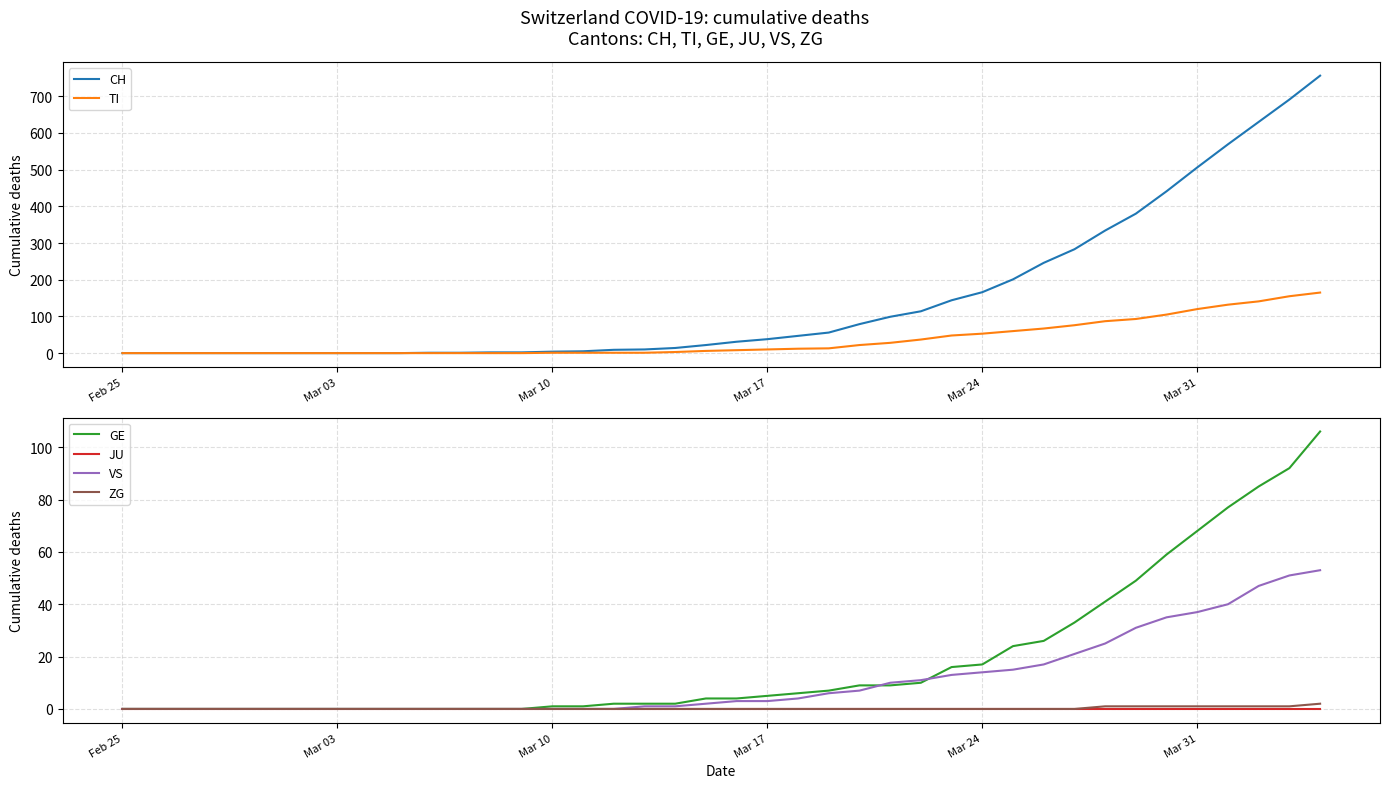

How many values in the VS series are below 3?

20